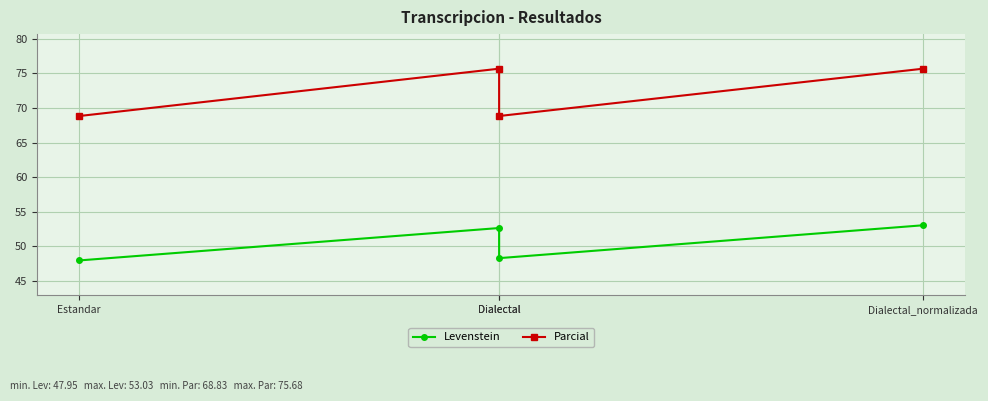

How many values in the Parcial series exceed 75?

2